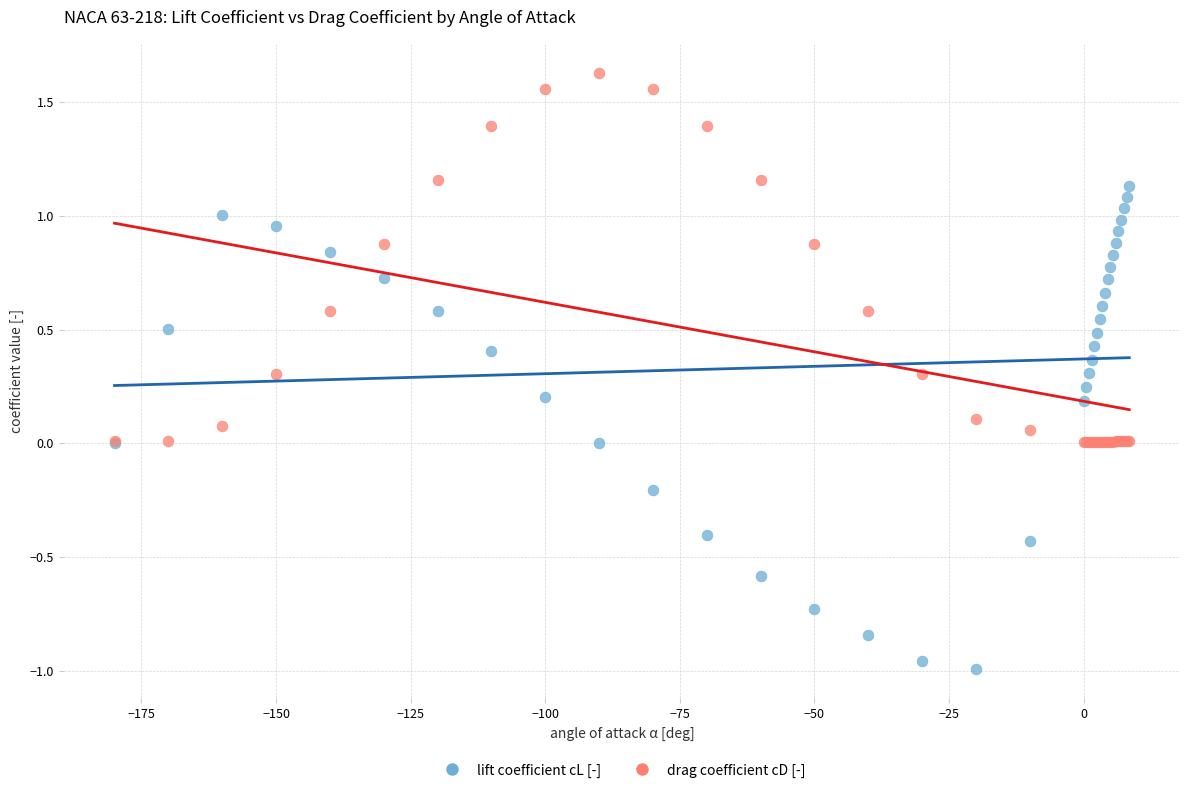

Which series has the largest Y range (max minus min)?

lift coefficient cL [-]